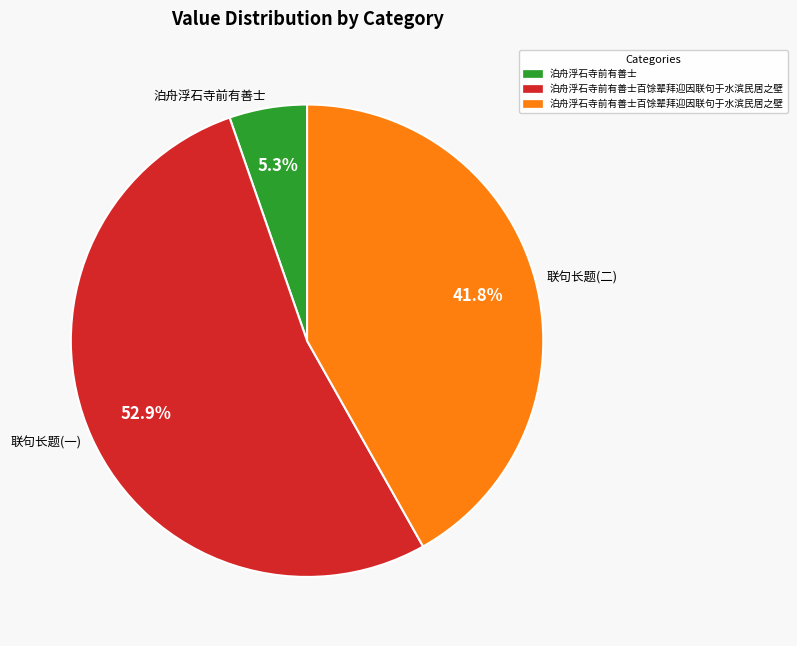

Is there a majority slice in this chart?

Yes